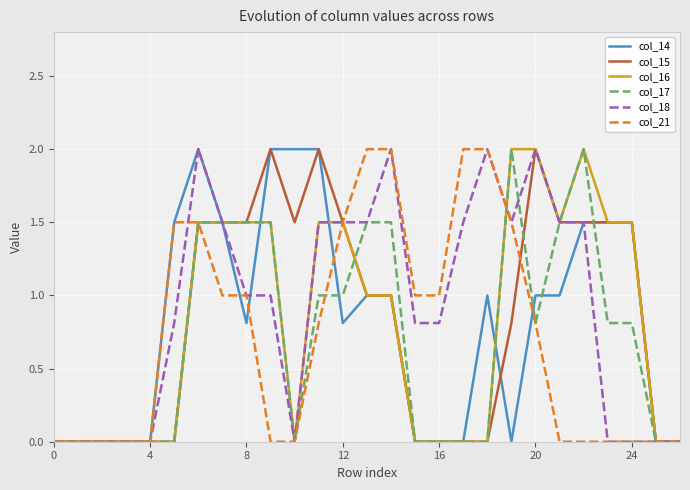

Which series has the largest total across all categories?

col_18